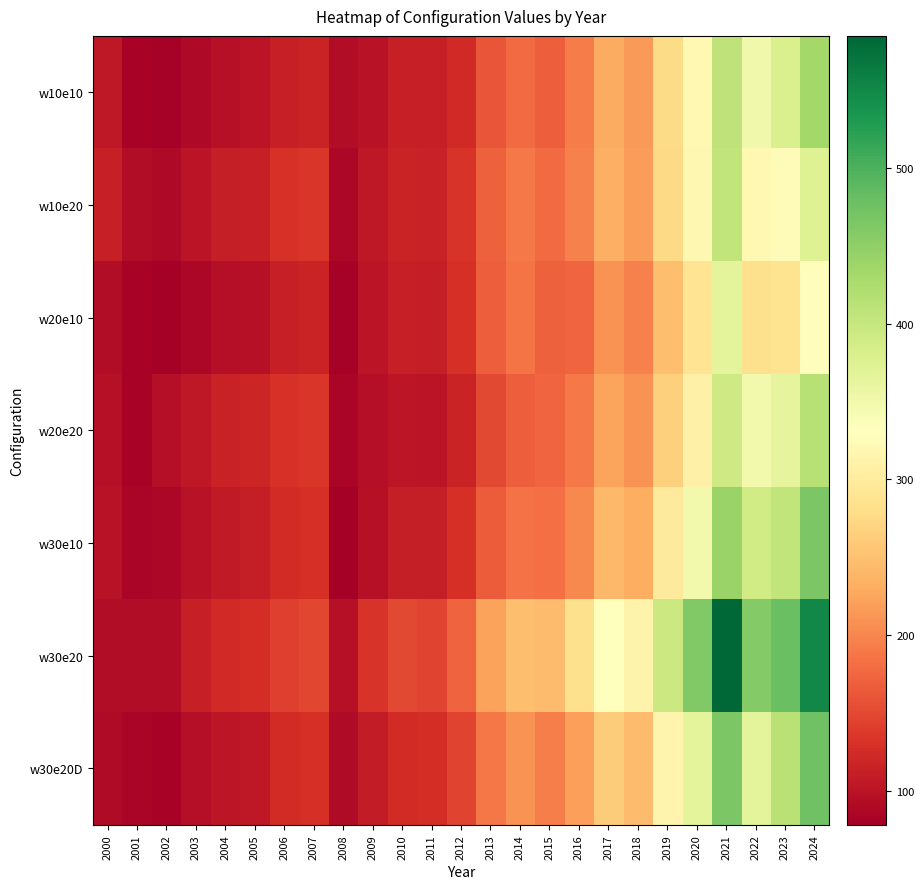

Count the number of categories in the chart.

25